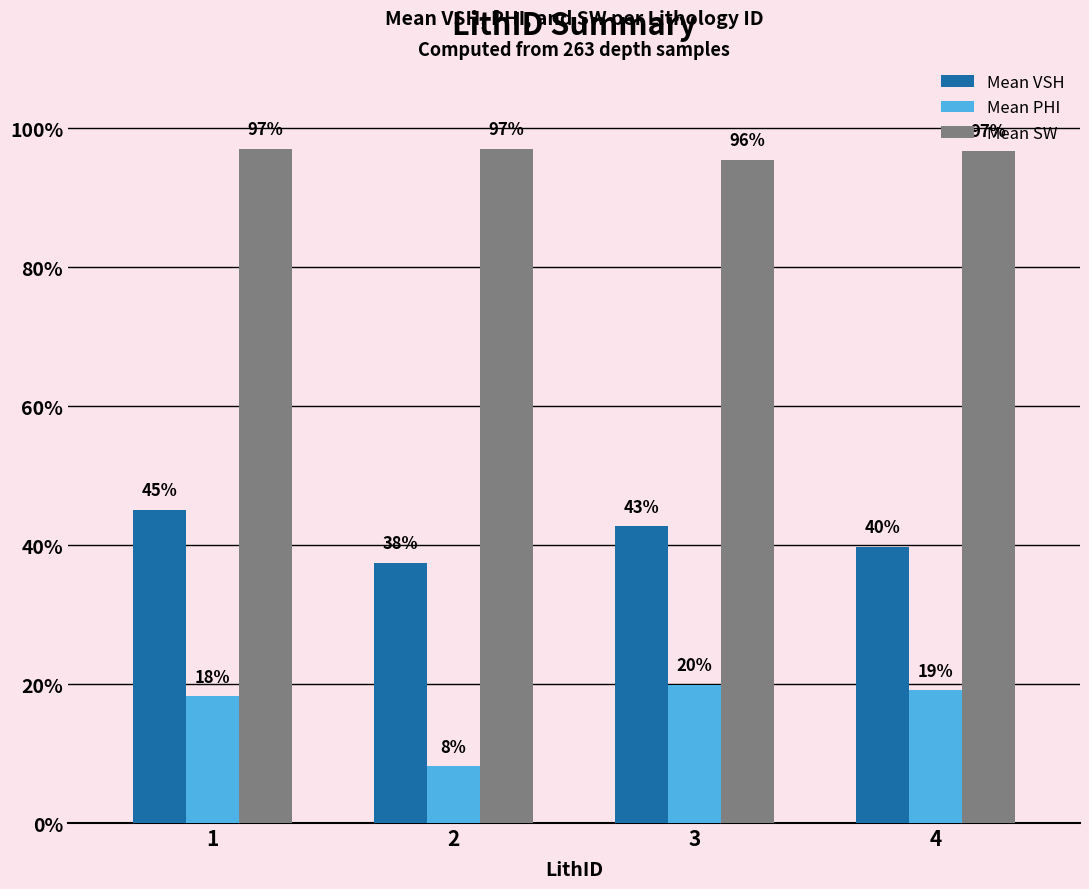

What is the smallest value displayed?

0.1